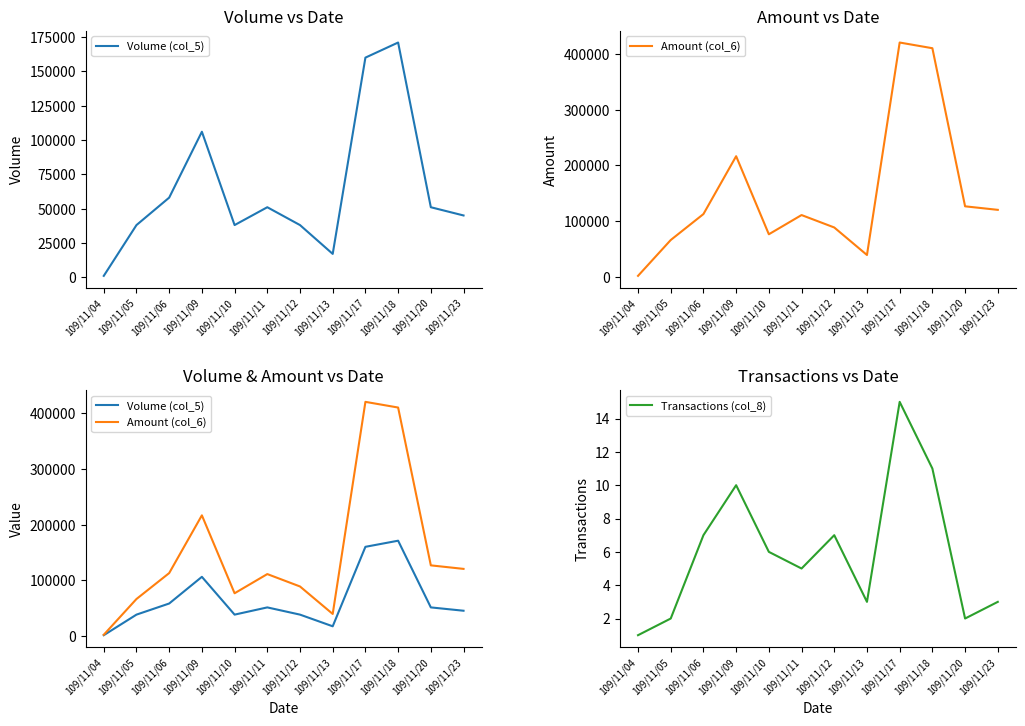

True or false: Amount (col_6) and Volume (col_5) intersect in this chart.

False